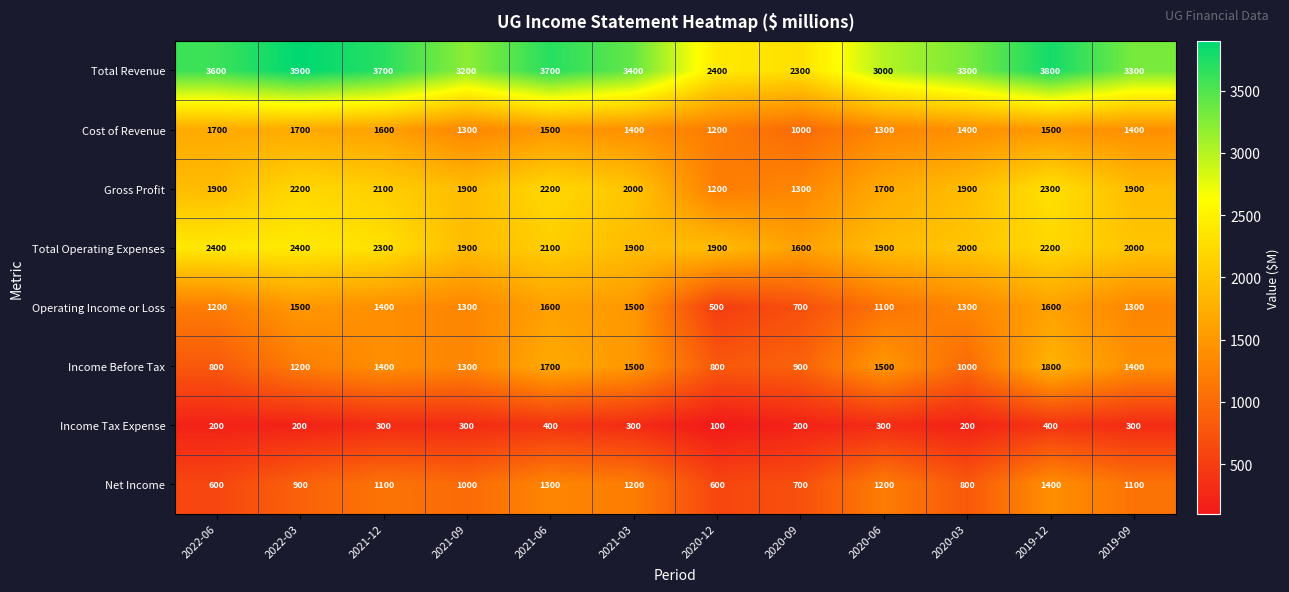

What is the greatest value displayed?

3900